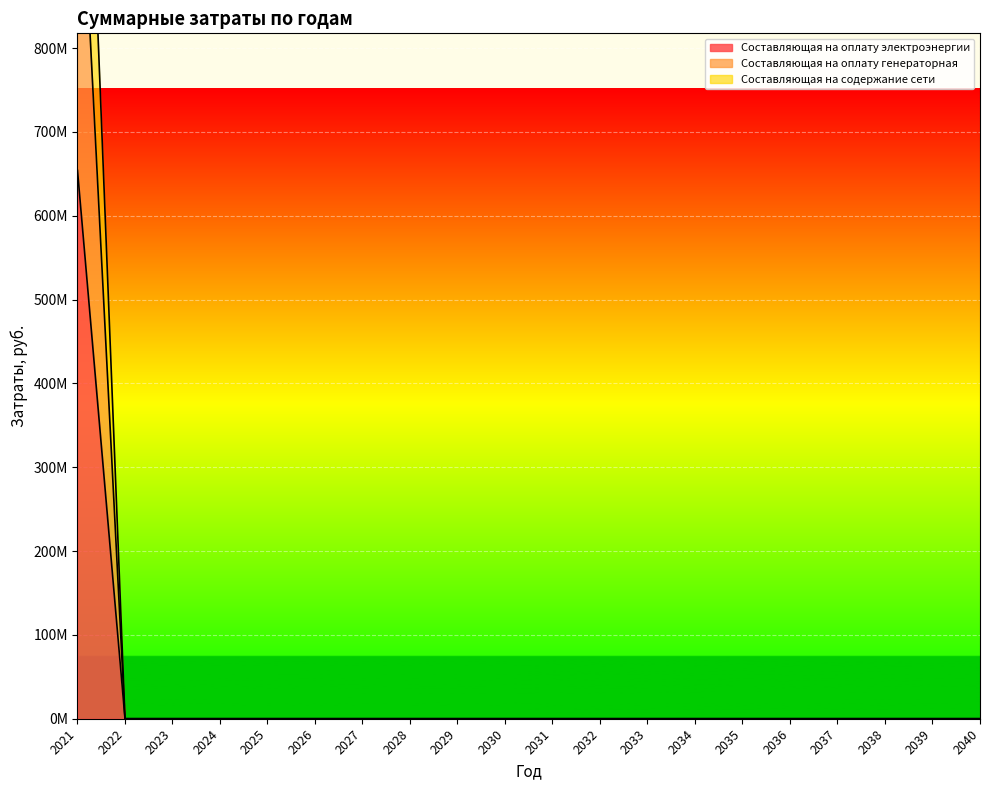

True or false: Составляющая на содержание сети has more than 0 points higher than both neighbors.

False